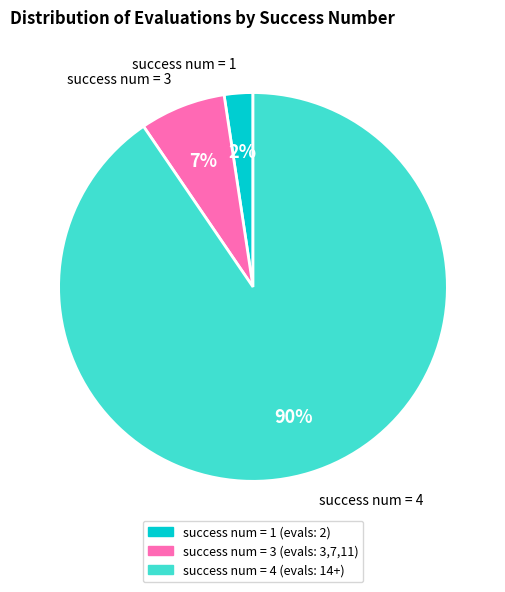

Combined, do success num = 3 and success num = 1 account for over 50%?

No